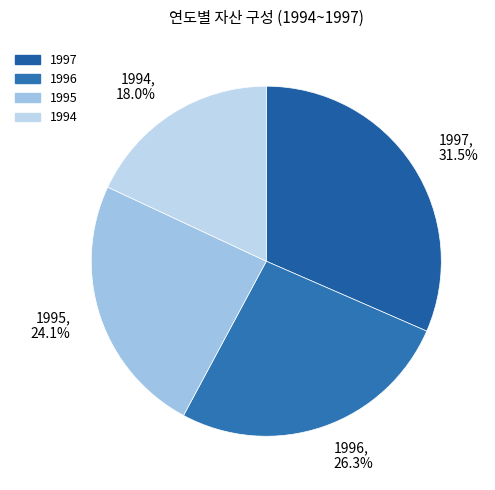

How many slices are in this pie chart?

4